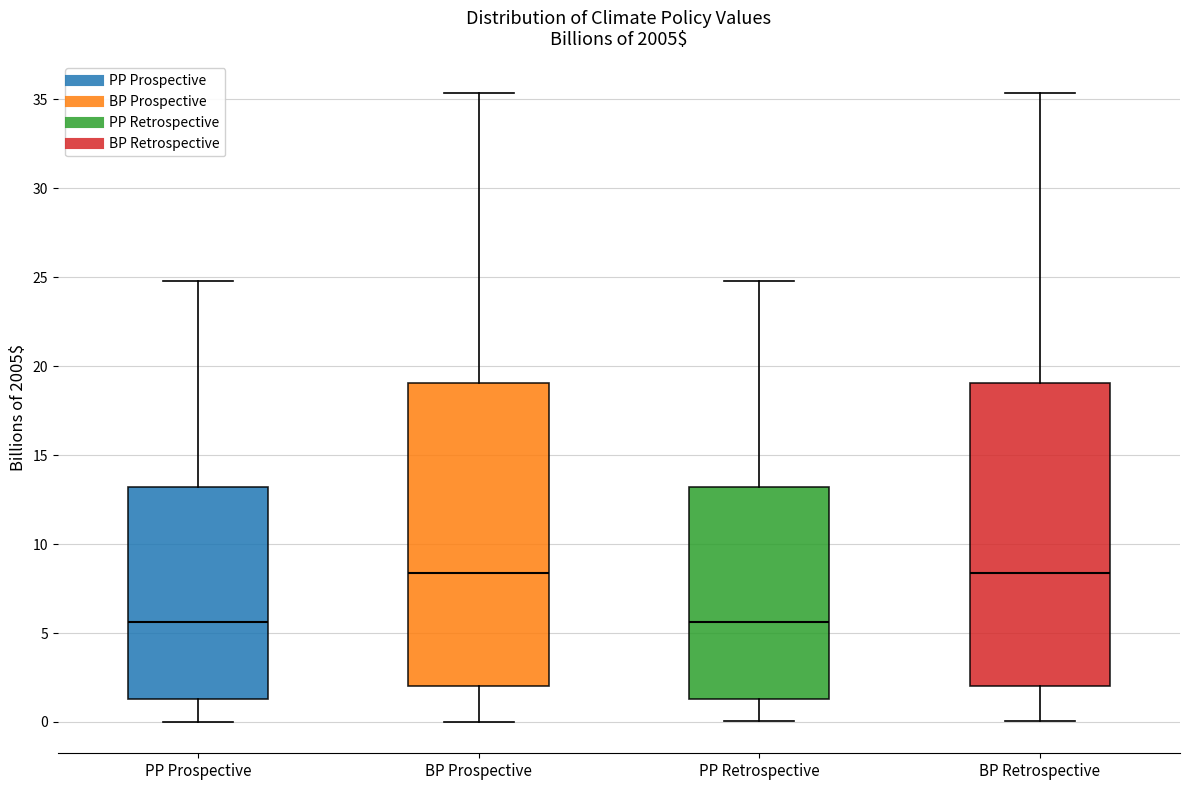

Reading left to right, read every box against the y-axis: the position of its median line, the range the box covers, and the ends of its whiskers. The values are not printed on the chart, so give them approximately, as read against the axis.

PP Prospective: median 5.5, box 1.5 to 13.0, whiskers 0.0 to 25.0
BP Prospective: median 8.5, box 2.0 to 19.0, whiskers 0.0 to 35.5
PP Retrospective: median 5.5, box 1.5 to 13.0, whiskers 0.0 to 25.0
BP Retrospective: median 8.5, box 2.0 to 19.0, whiskers 0.0 to 35.5